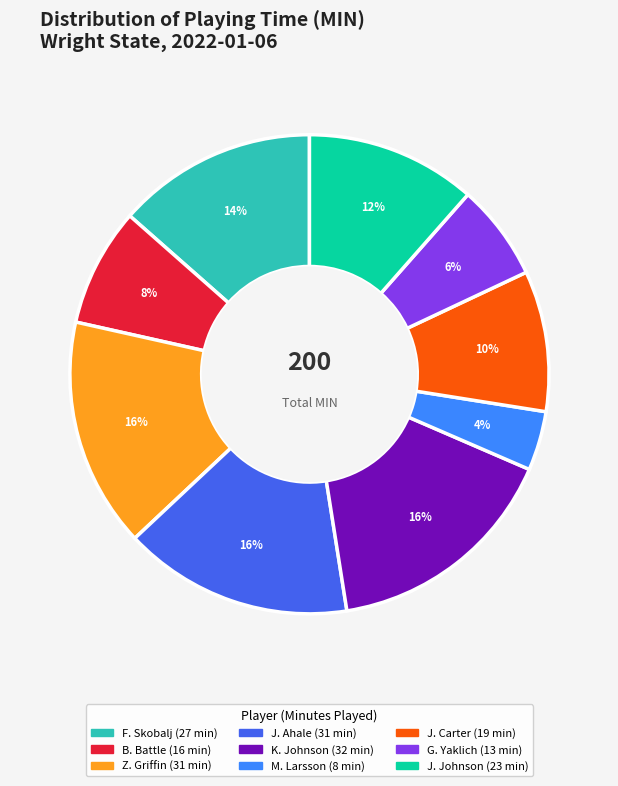

Is it true that M. Larsson is 4% of the pie?

True